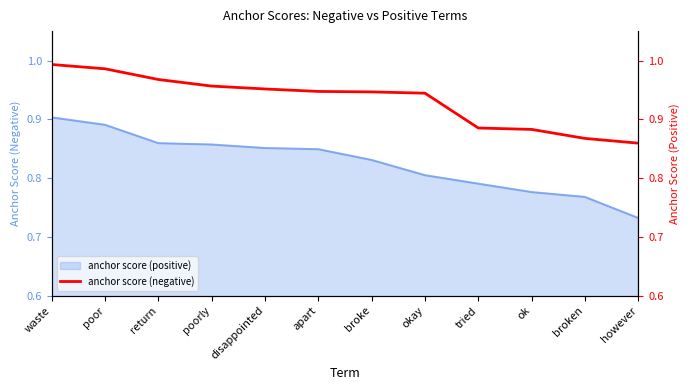

What is the difference between the maximum and minimum values?

0.1